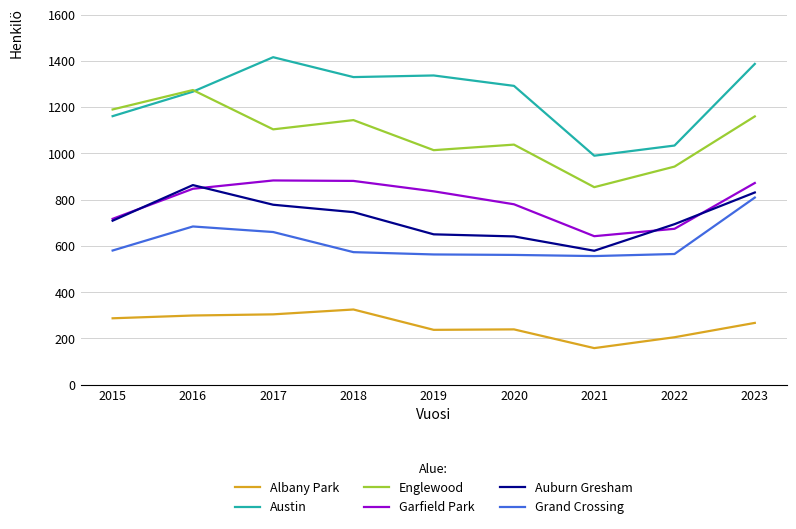

What is the highest value of the Garfield Park series?

883